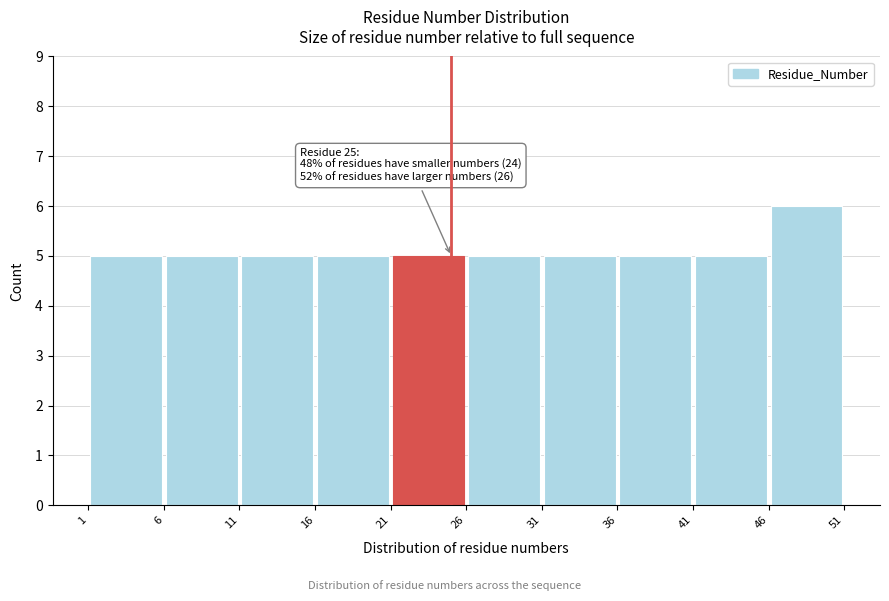

Over which range of the x-axis is the bar tallest?

46 to 51